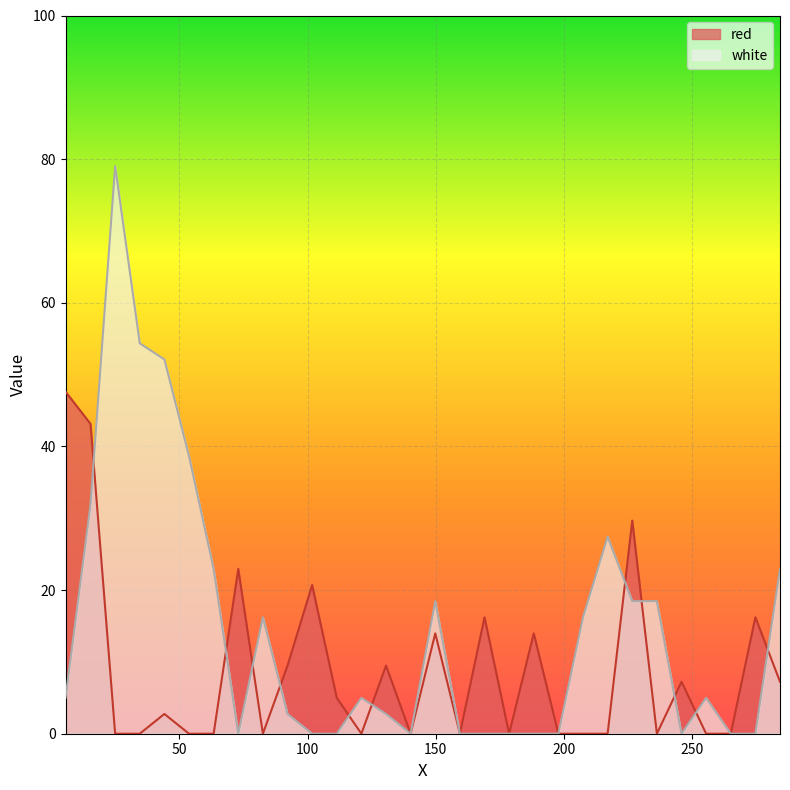

True or false: white has more than 1 interior local peaks.

True